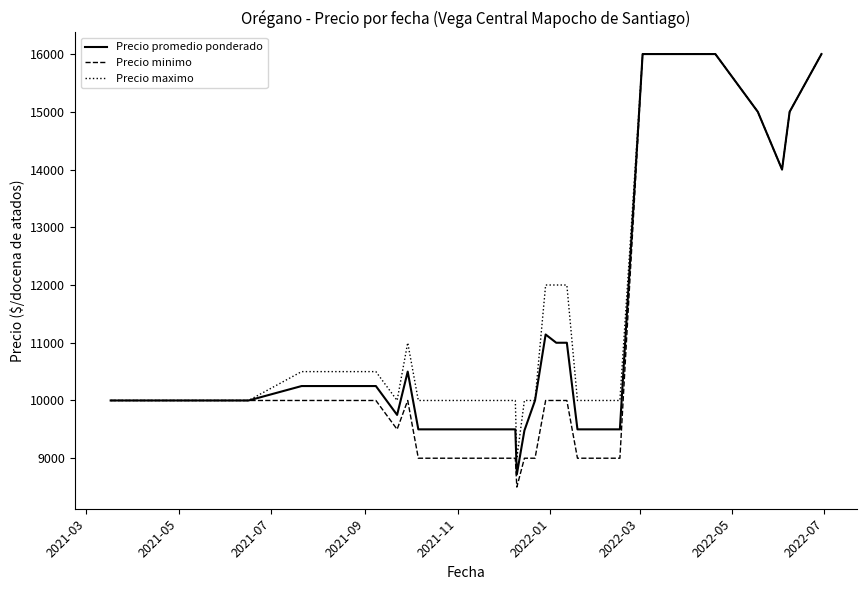

What is the minimum value shown in the chart?

8500